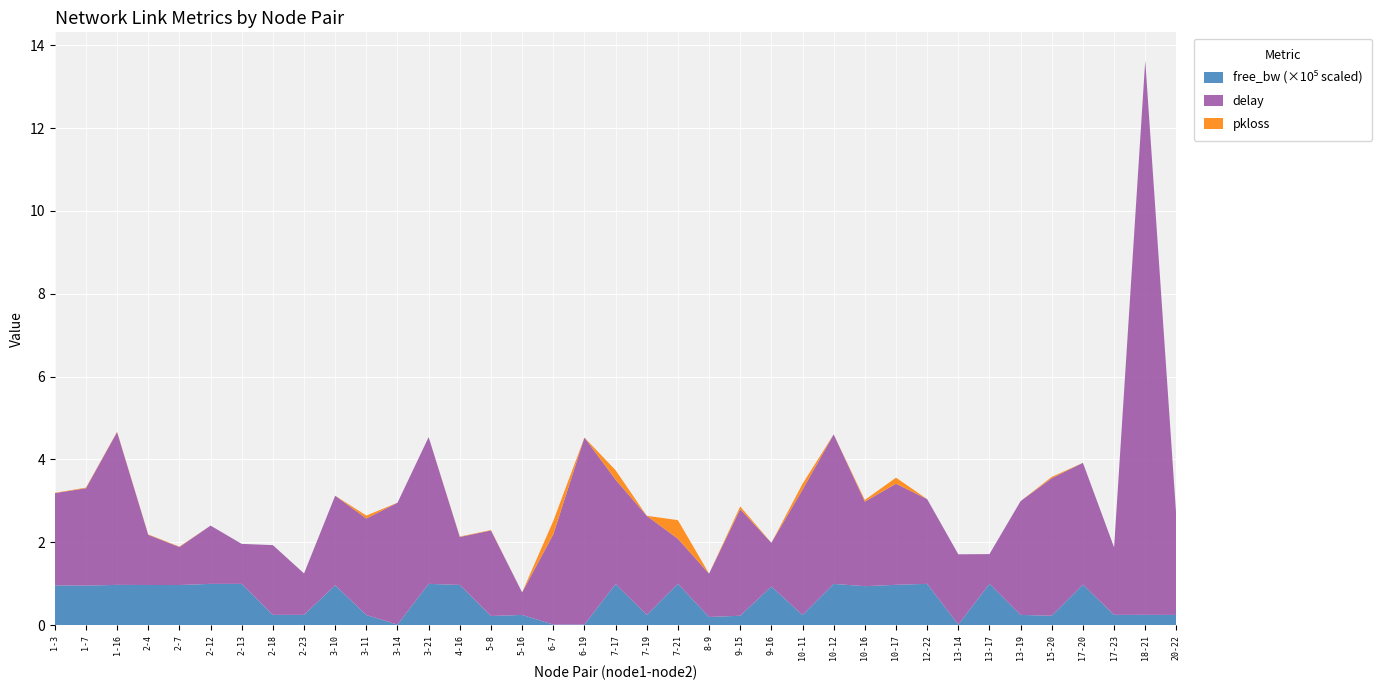

Reading left to right, list all the values displayed in this chart.

delay: 1-3=2.2	1-7=2.4	1-16=3.7	2-4=1.2	2-7=0.9	2-12=1.4	2-13=1.0	2-18=1.7	2-23=1.0	3-10=2.2	3-11=2.3	3-14=2.9	3-21=3.5	4-16=1.2	5-8=2.1	5-16=0.5	6-7=2.2	6-19=4.5	7-17=2.5	7-19=2.4	7-21=1.1	8-9=1.0	9-15=2.6	9-16=1.1	10-11=3.0	10-12=3.6	10-16=2.0	10-17=2.4	12-22=2.0	13-14=1.7	13-17=0.7	13-19=2.7	15-20=3.3	17-20=2.9	17-23=1.6	18-21=13.4	20-22=2.3
pkloss: 1-3=0.0	1-7=0.0	1-16=0.0	2-4=0.0	2-7=0.0	2-12=0.0	2-13=0.0	2-18=0.0	2-23=0.0	3-10=0.0	3-11=0.1	3-14=0.0	3-21=0.0	4-16=0.0	5-8=0.0	5-16=0.0	6-7=0.3	6-19=0.0	7-17=0.2	7-19=0.0	7-21=0.4	8-9=0.0	9-15=0.1	9-16=0.0	10-11=0.1	10-12=0.0	10-16=0.0	10-17=0.1	12-22=0.0	13-14=0.0	13-17=0.0	13-19=0.0	15-20=0.0	17-20=0.0	17-23=0.0	18-21=0.0	20-22=0.0
free_bw_scaled: 1-3=96016.1	1-7=95471.4	1-16=97263.2	2-4=96970.0	2-7=96875.6	2-12=99693.5	2-13=99635.1	2-18=24829.4	2-23=24869.9	3-10=96221.1	3-11=24473.0	3-14=1384.2	3-21=99693.5	4-16=97132.1	5-8=22127.0	5-16=24699.5	6-7=1454.5	6-19=1539.1	7-17=99259.7	7-19=24726.9	7-21=99768.6	8-9=19752.0	9-15=22749.5	9-16=93298.5	10-11=24456.3	10-12=99610.0	10-16=94085.7	10-17=97419.9	12-22=99749.5	13-14=1373.4	13-17=99873.5	13-19=24717.4	15-20=22772.2	17-20=97916.2	17-23=24869.9	18-21=24952.1	20-22=24676.8